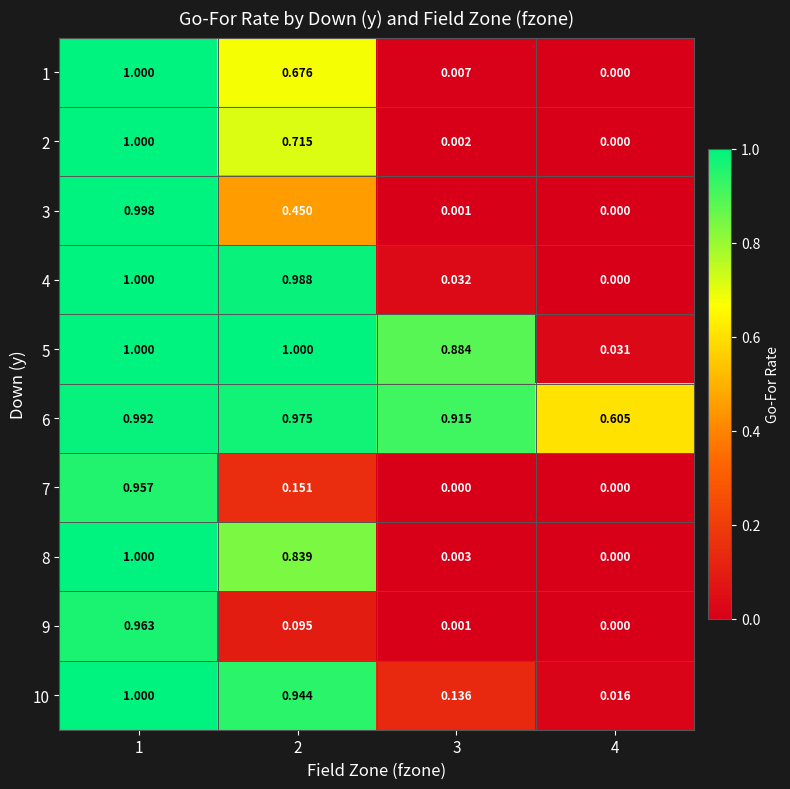

What is the maximum value shown in the chart?

1.0